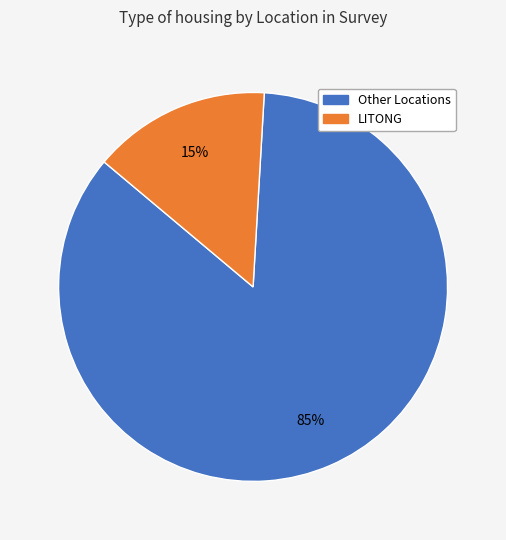

To the nearest percent, what is the difference between the largest and smallest slice percentages?

70%